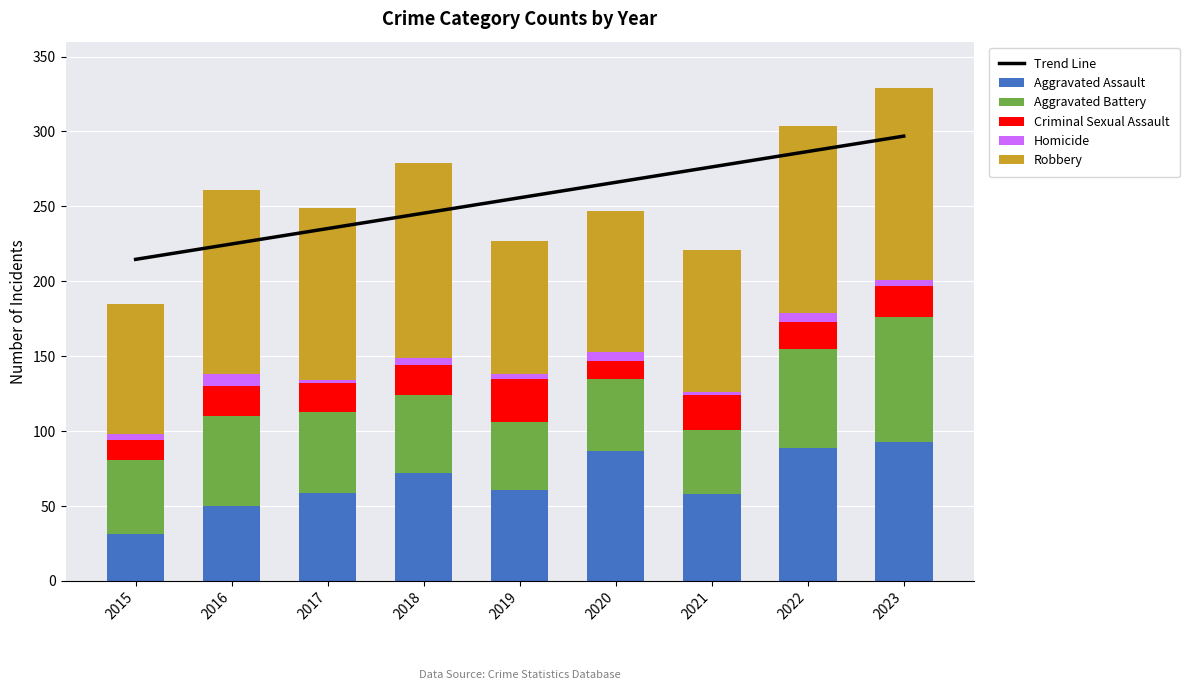

Which series changed the most between 2016 and 2022?

Trend Line